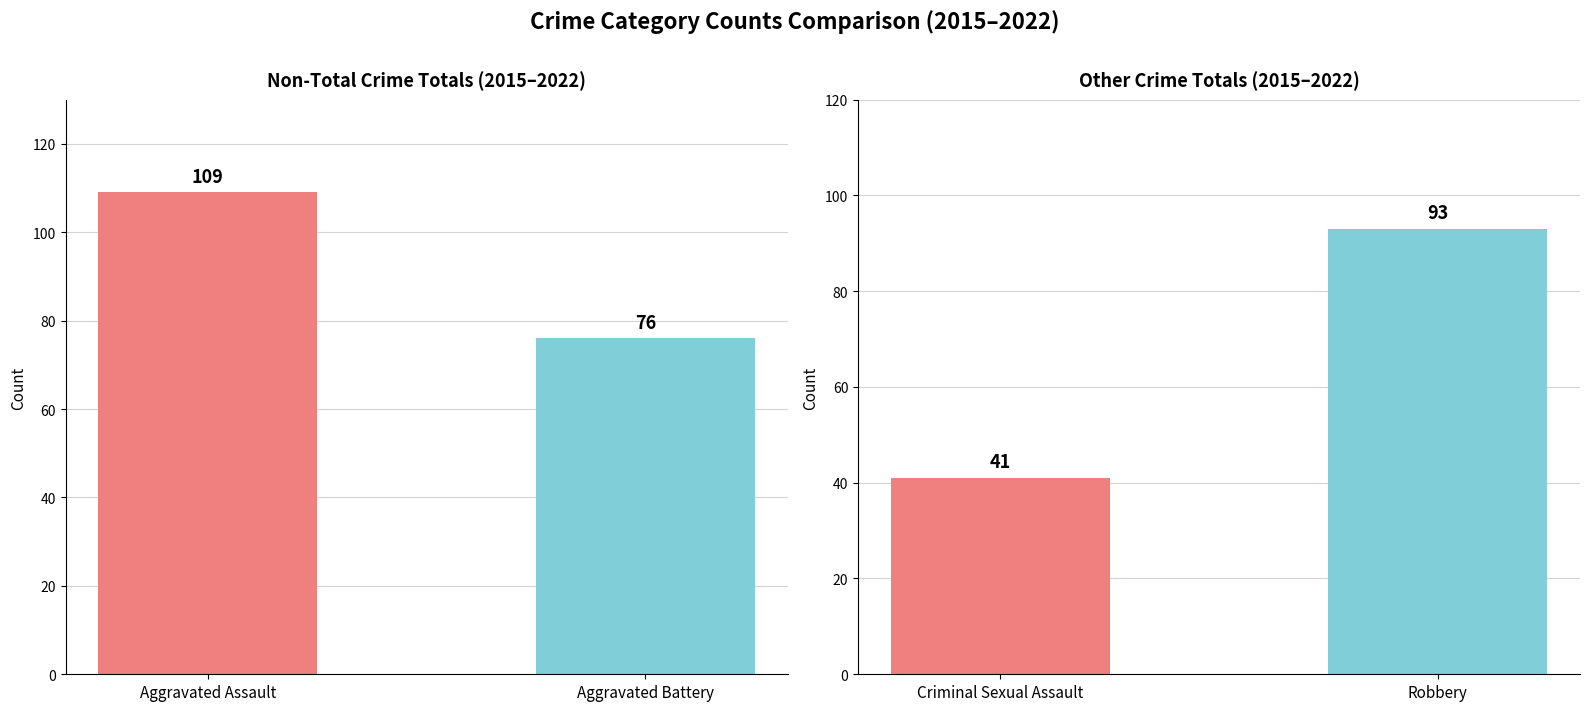

How many data points does each series have?

2